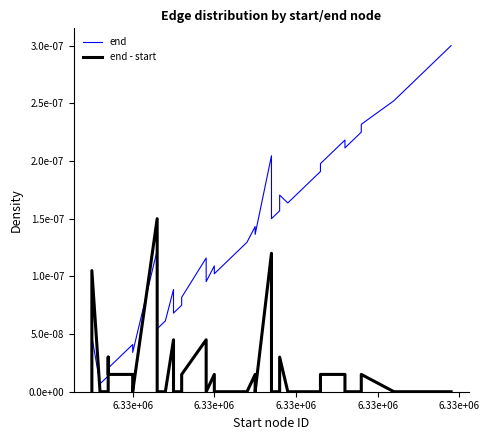

At which label is end closest to 0?

6.33e+06